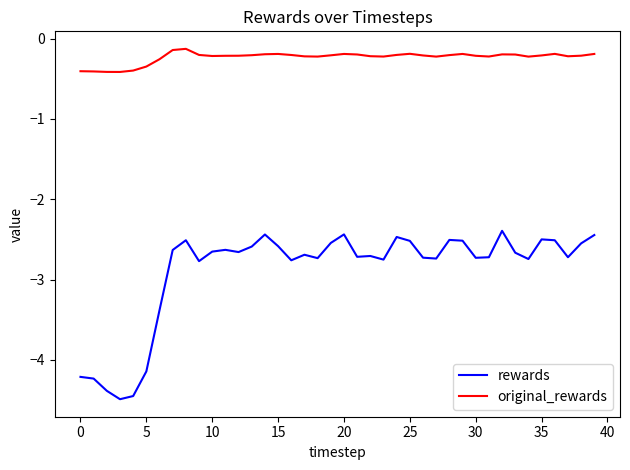

What is the difference between the maximum and minimum values in the original_rewards series?

0.3